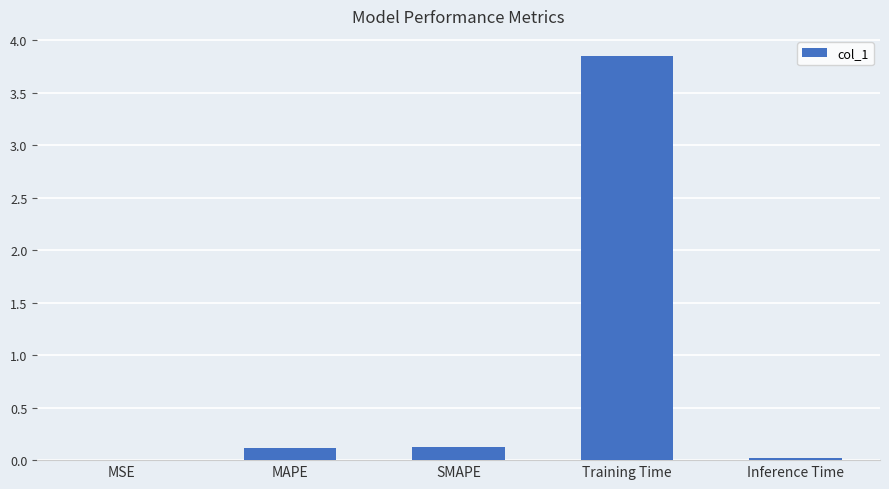

Between Training Time and SMAPE, which is larger?

Training Time